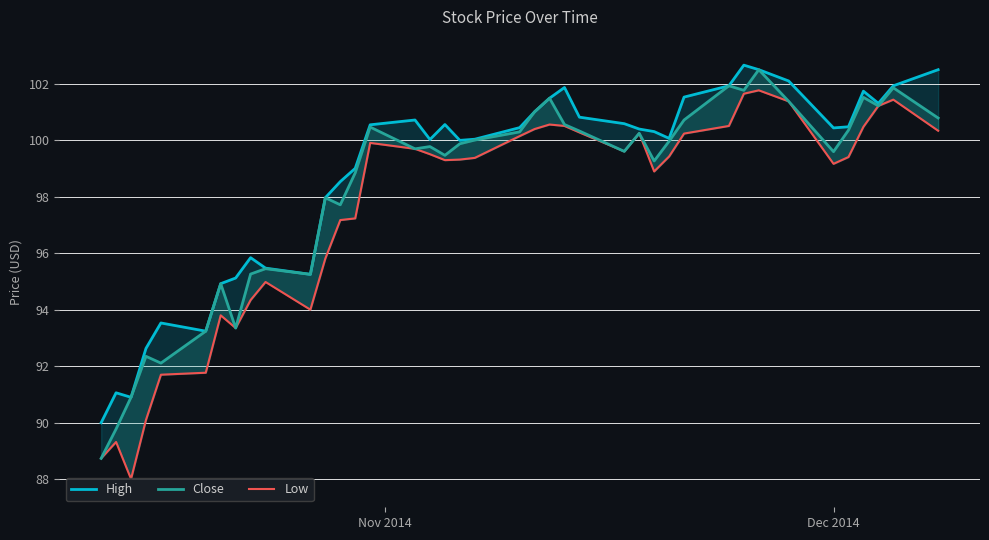

Is the value of High at 6 greater than the value of Low at 14?

No